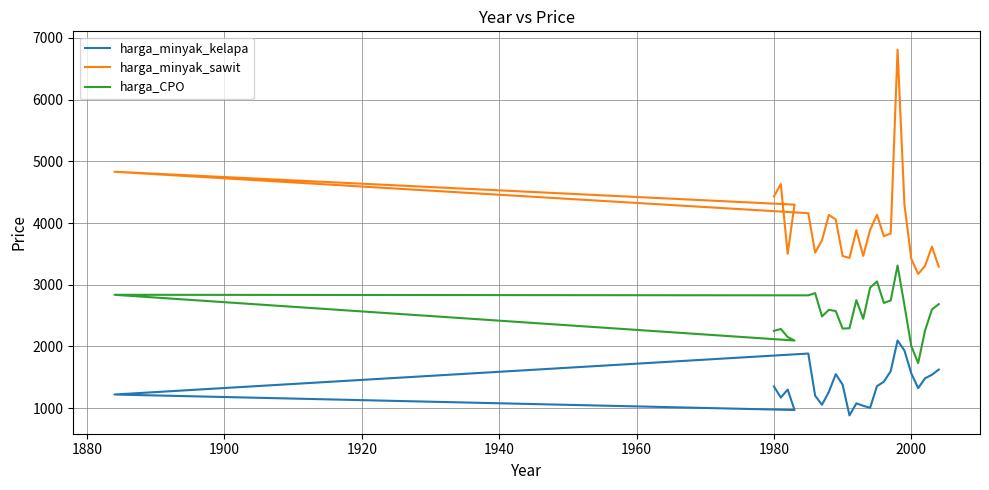

Rank the series by their maximum value, from highest to lowest.

harga_minyak_sawit, harga_CPO, harga_minyak_kelapa